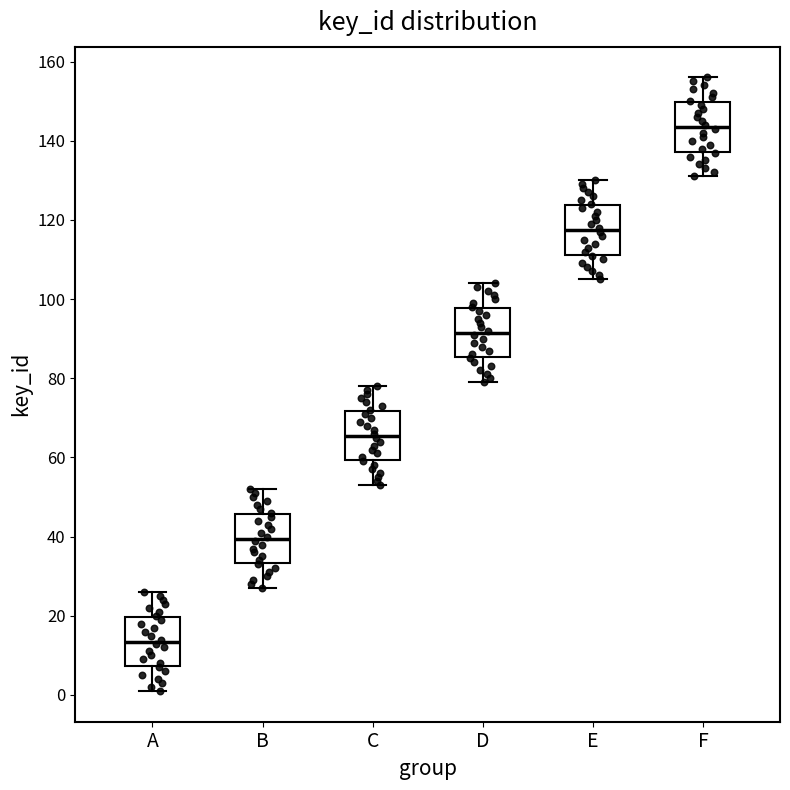

Where does the lower whisker of the box for B end on the y-axis? The values are not printed on the chart, so give them approximately, as read against the axis.

28